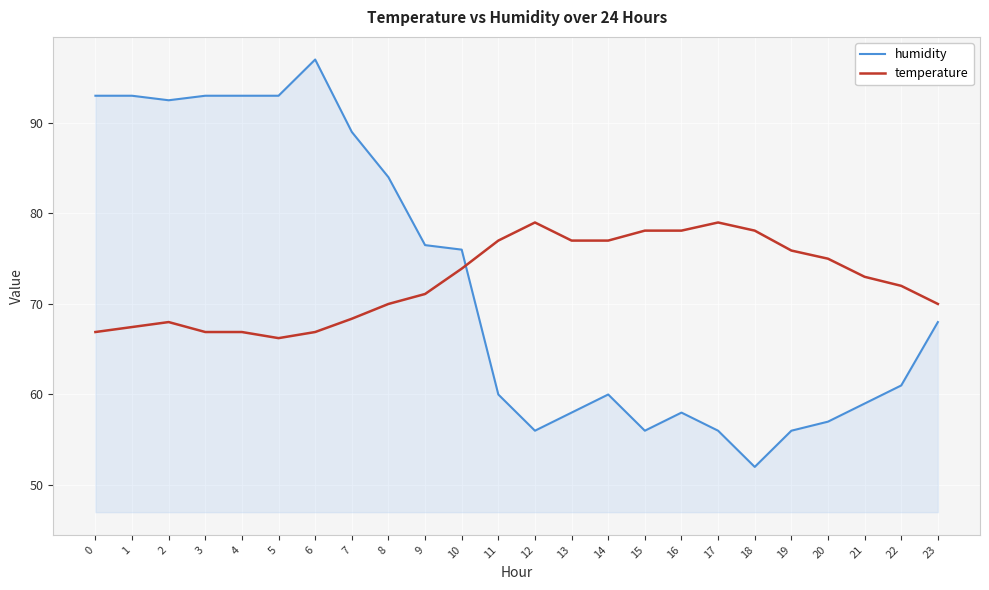

List the series in order of their peak value, lowest first.

temperature, humidity